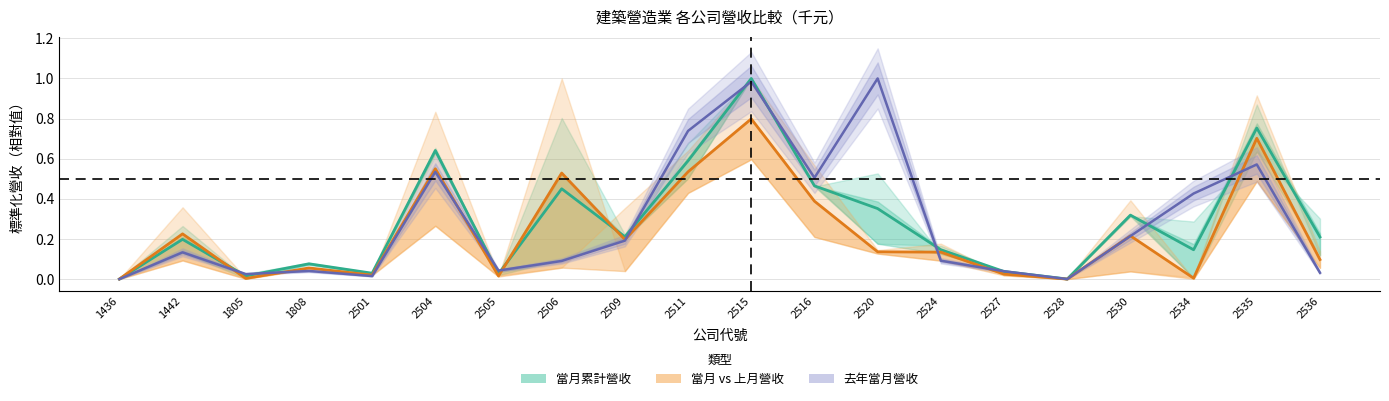

What is the sum of the 當月累計營收 values at 2520 and 2528?

0.4